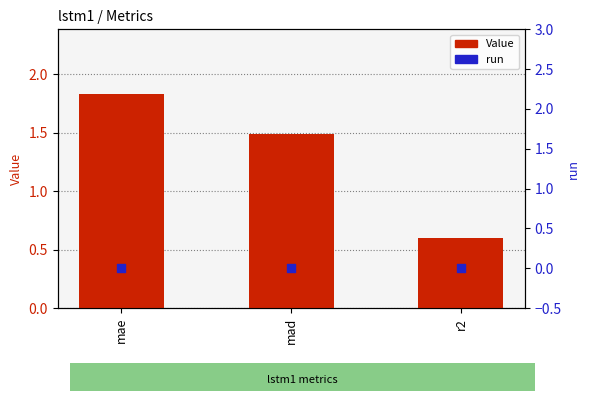

At which category is the sum across all series the highest?

mae